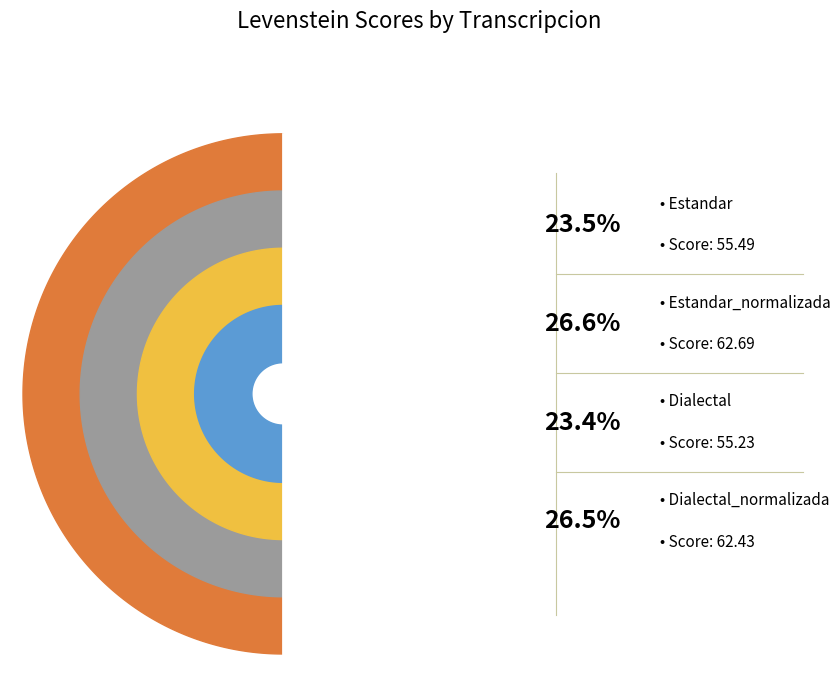

To the nearest percent, what is the average slice percentage?

25%